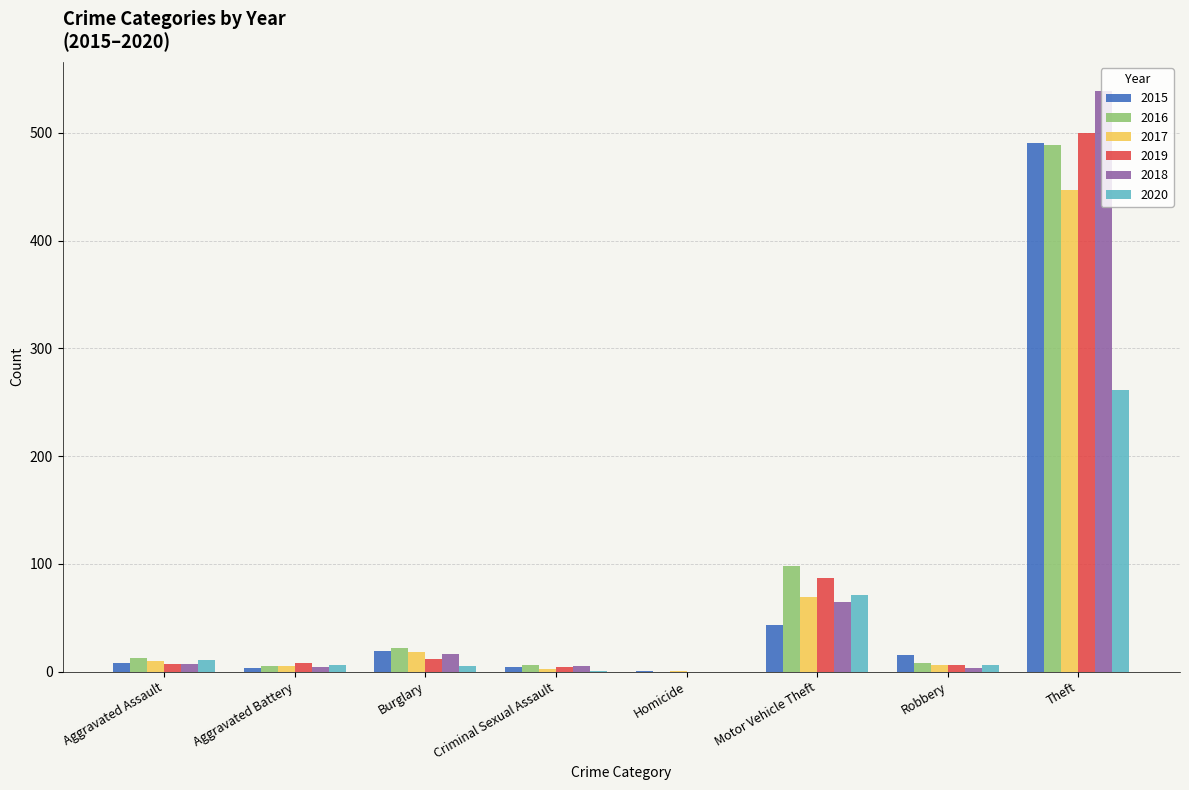

How many groups of bars are there?

8